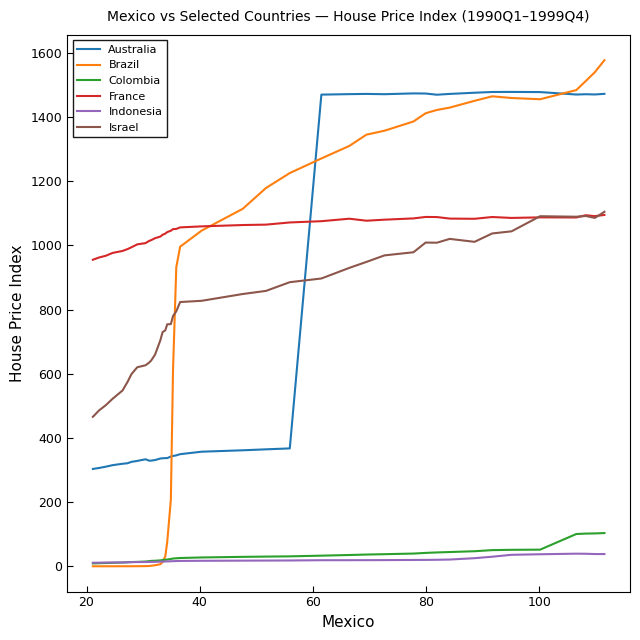

What is the greatest value displayed?

1577.3